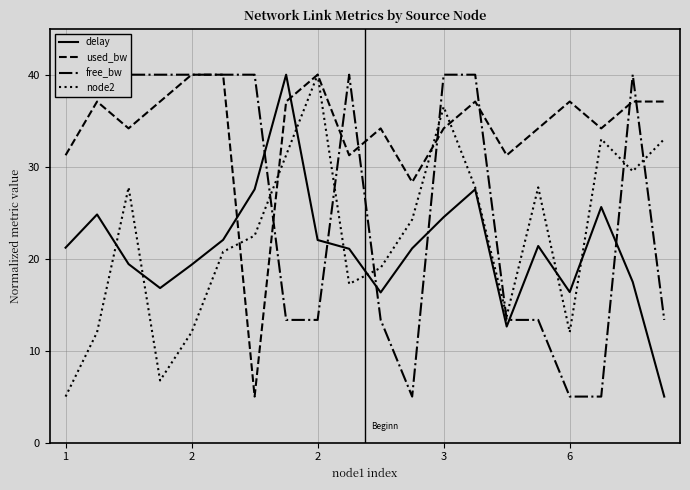

Which series ends up on top after the final intersection of node2 and delay?

node2